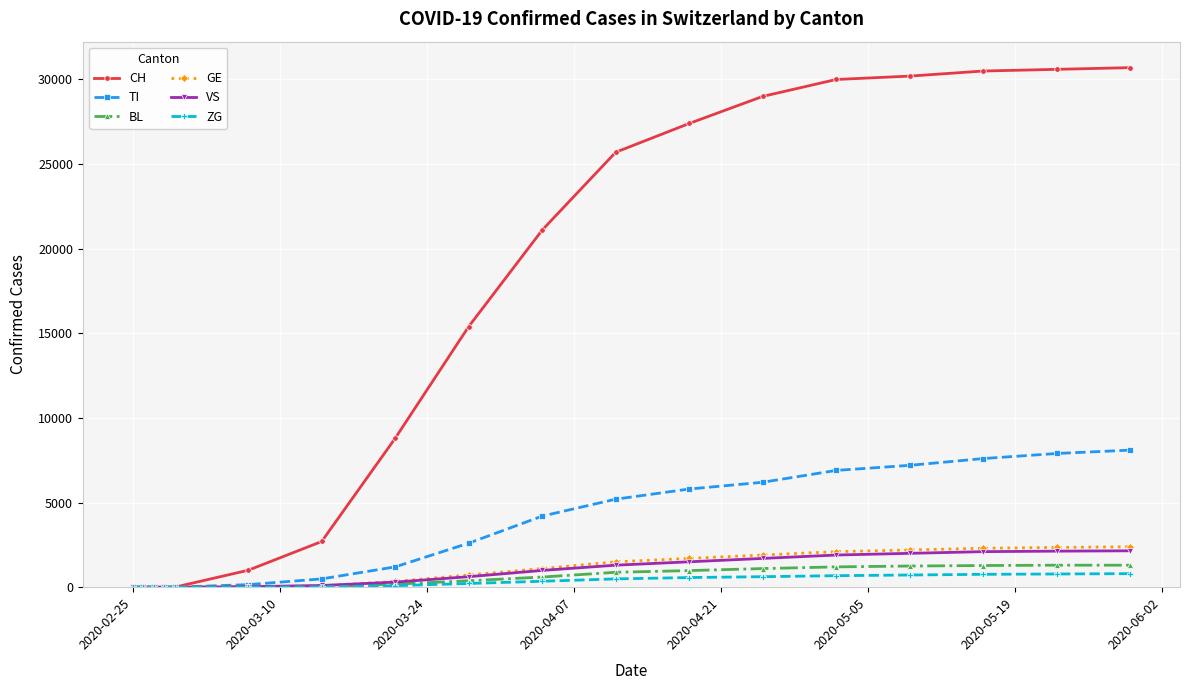

Which series has the largest total across all categories?

CH